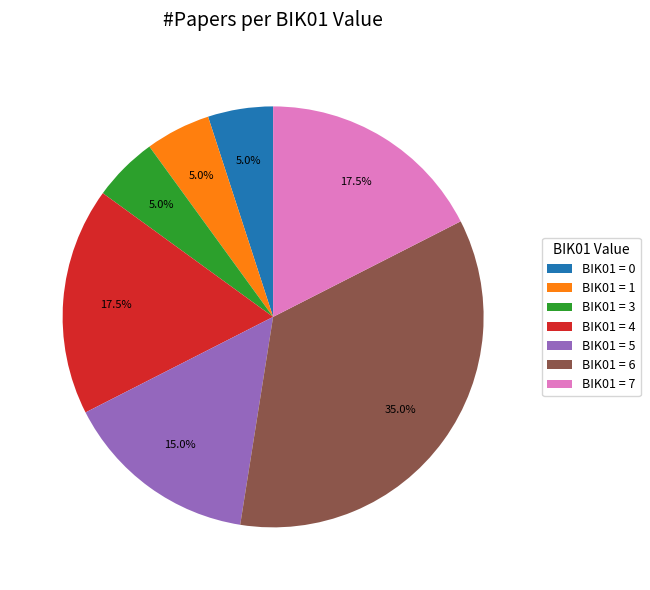

Count the number of slices in the pie.

7